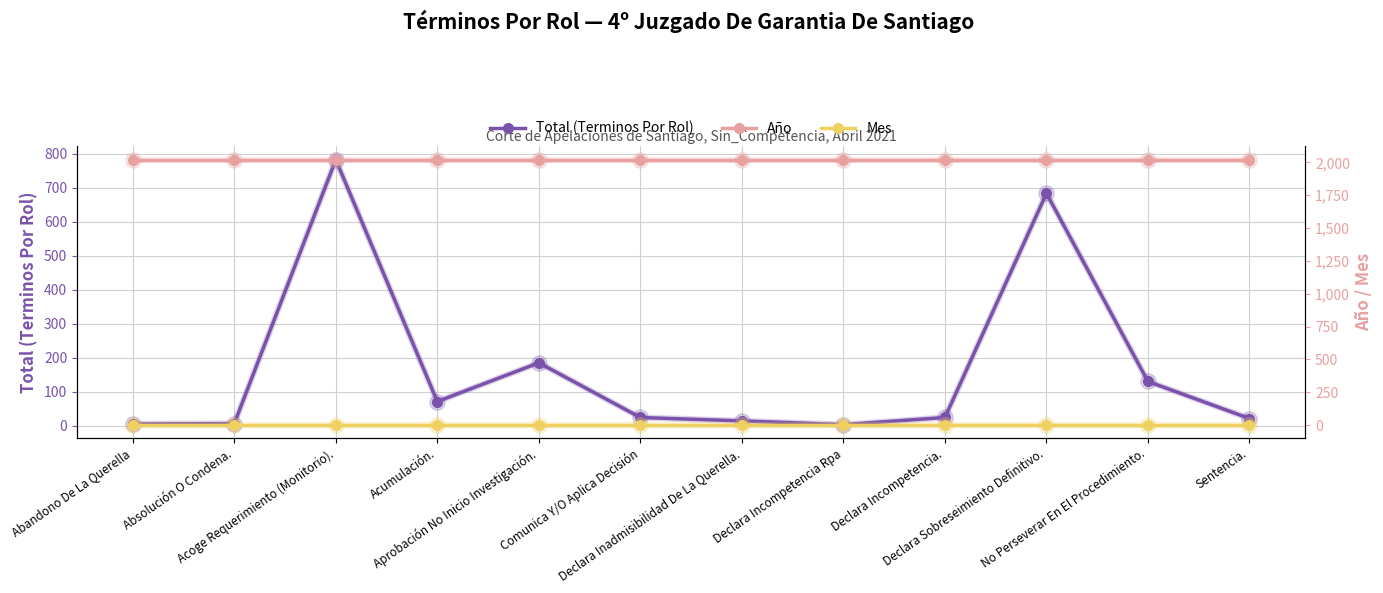

List the series in order of their peak value, highest first.

Año, Total (Terminos Por Rol), Mes